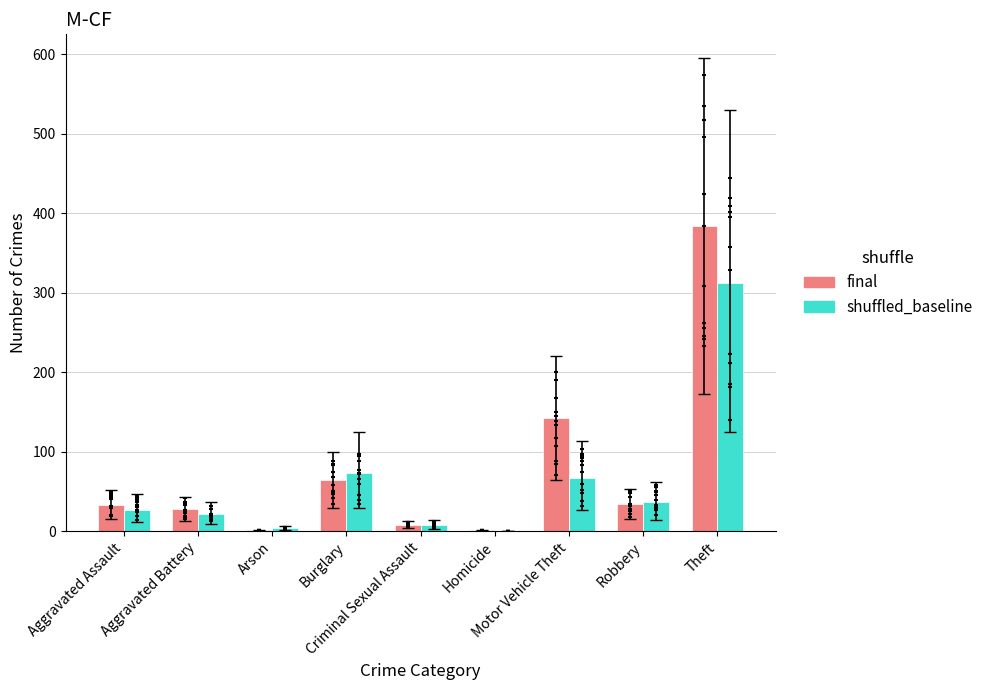

At how many categories does at least one series exceed 360?

1